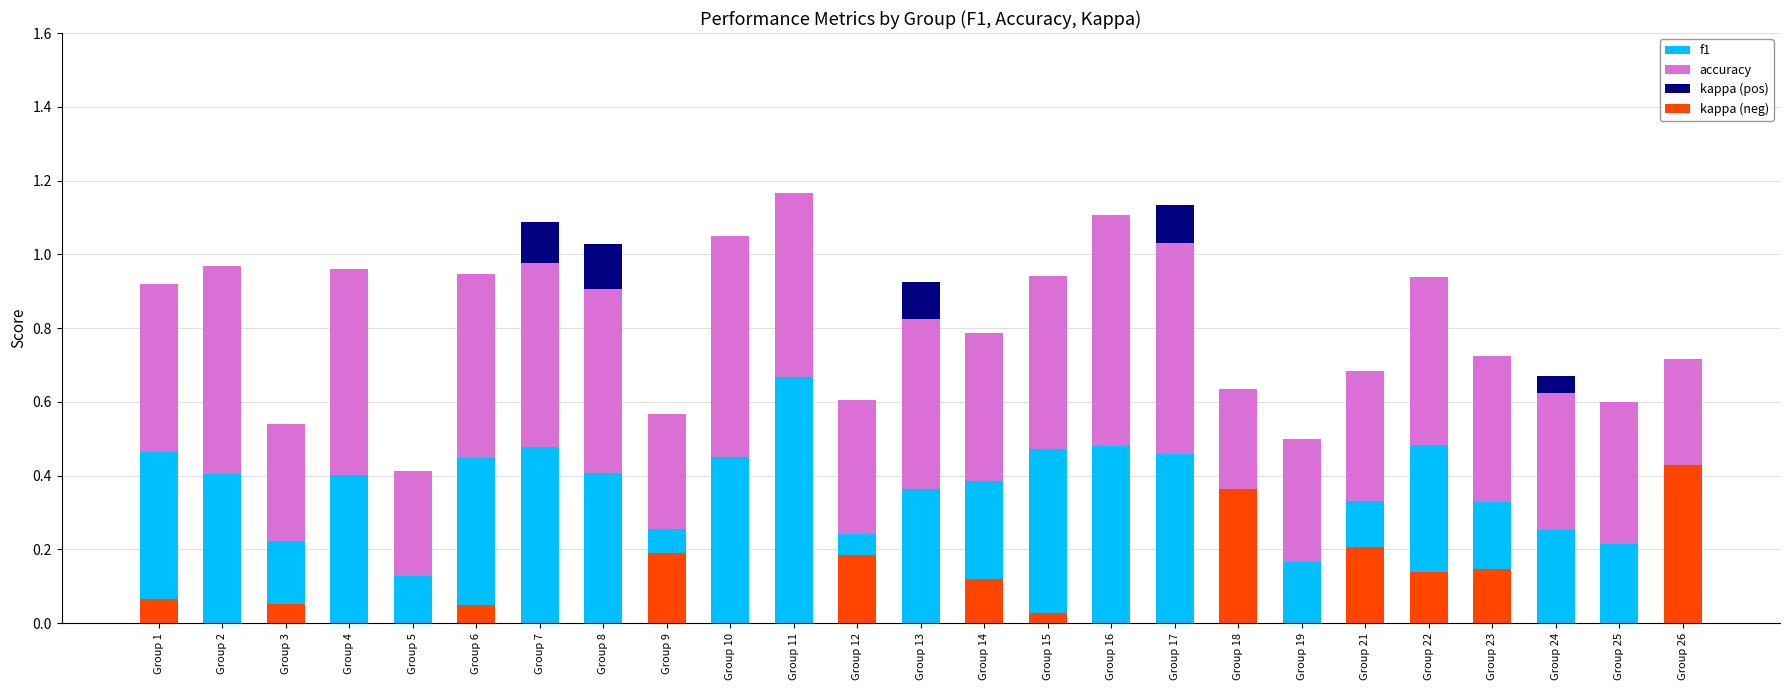

At Group 11, list the series in order from largest to smallest.

f1, accuracy, kappa (pos), kappa (neg)